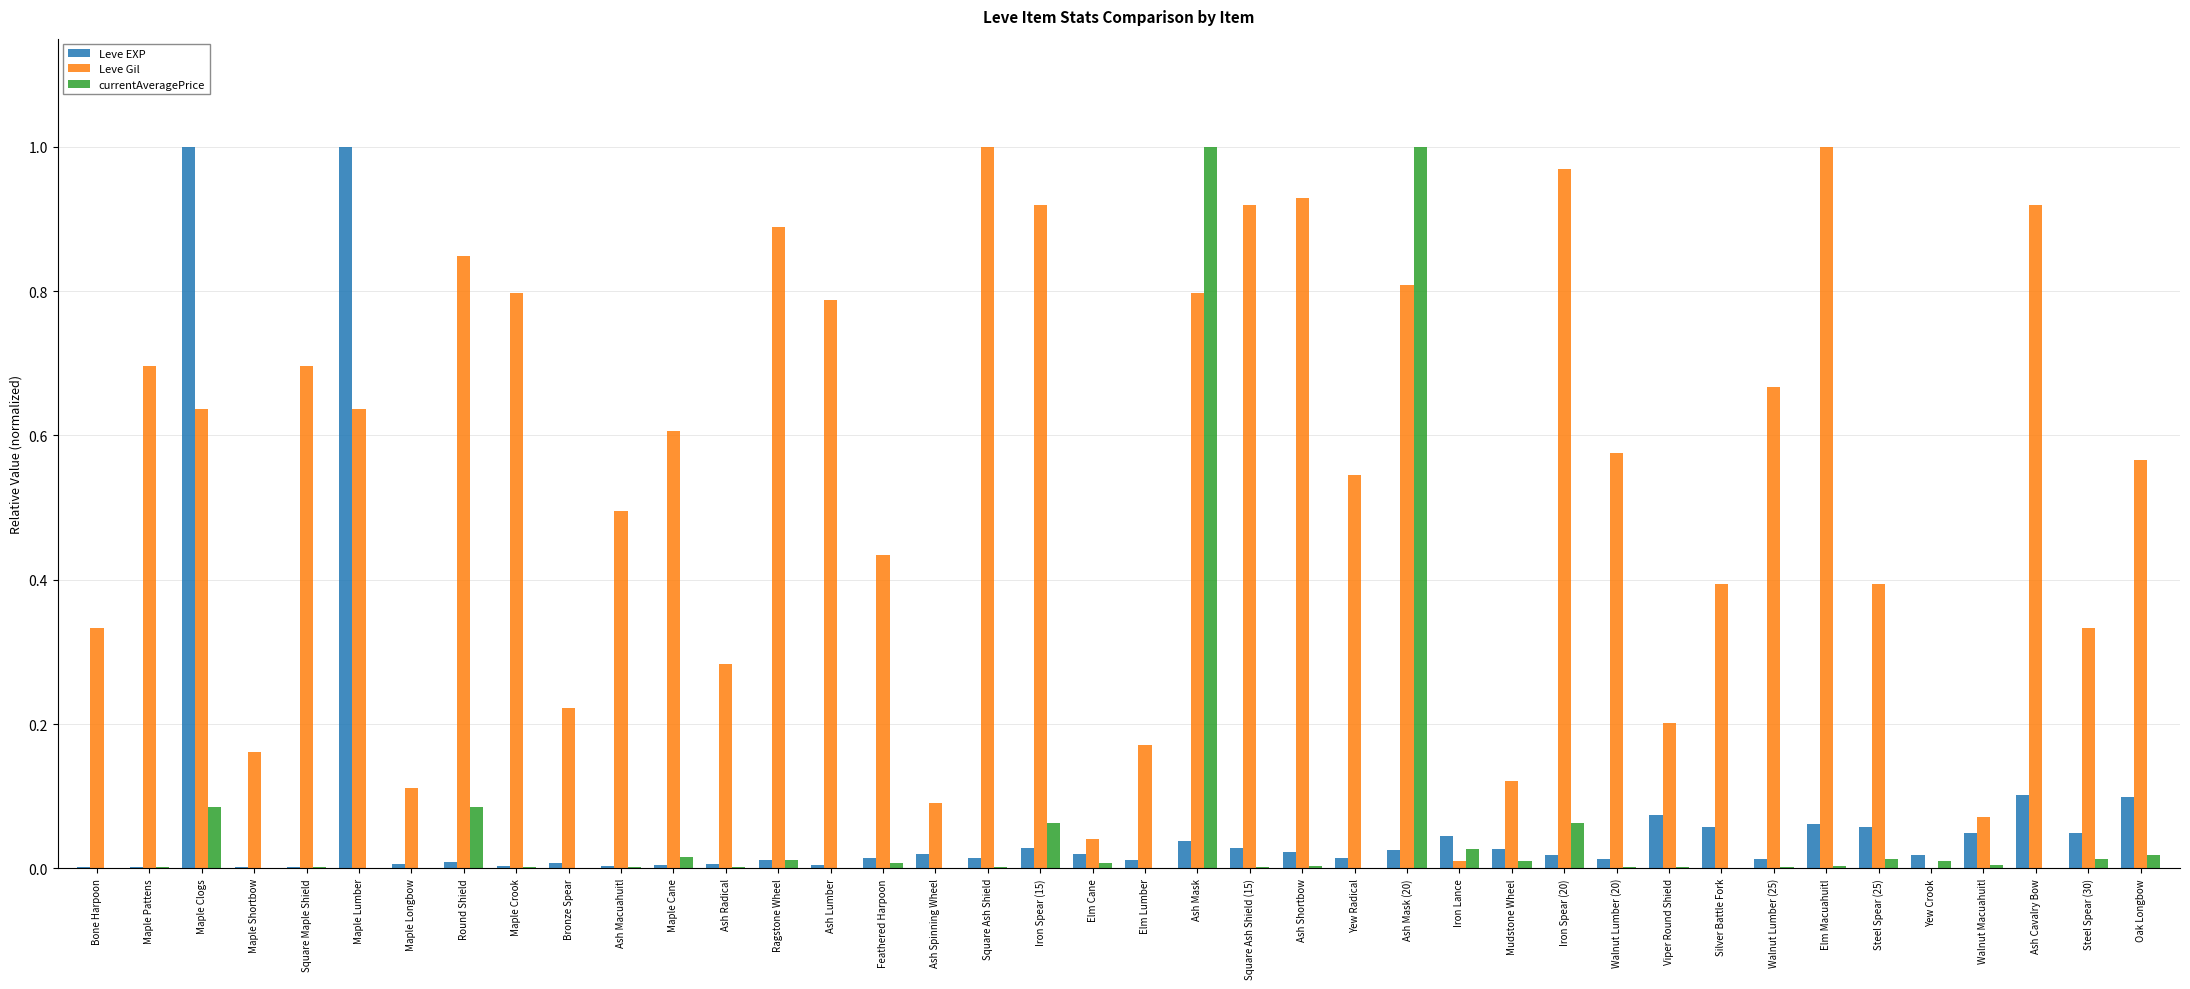

Is the value of Leve Gil at Maple Cane greater than the value of Leve EXP at Elm Macuahuitl?

Yes